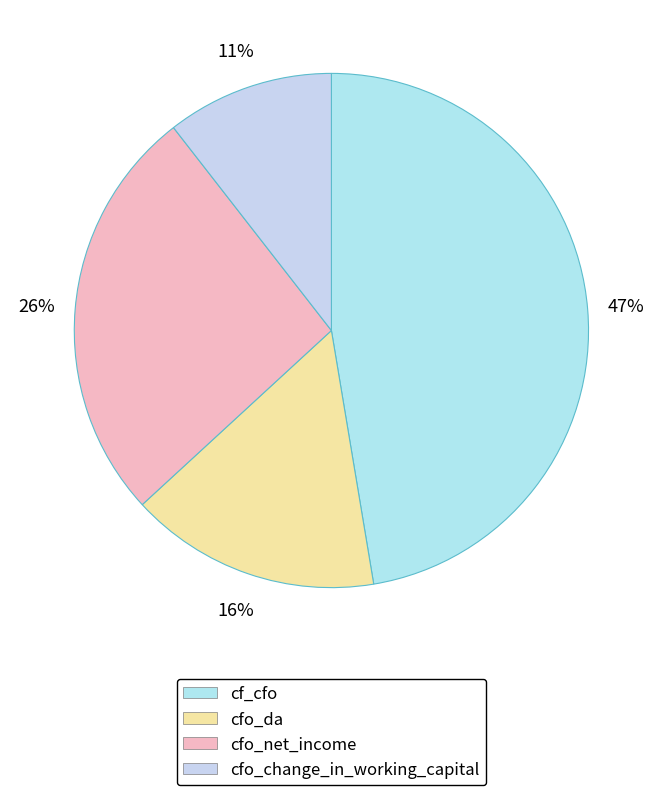

Does cfo_da account for over 50% of the chart?

No